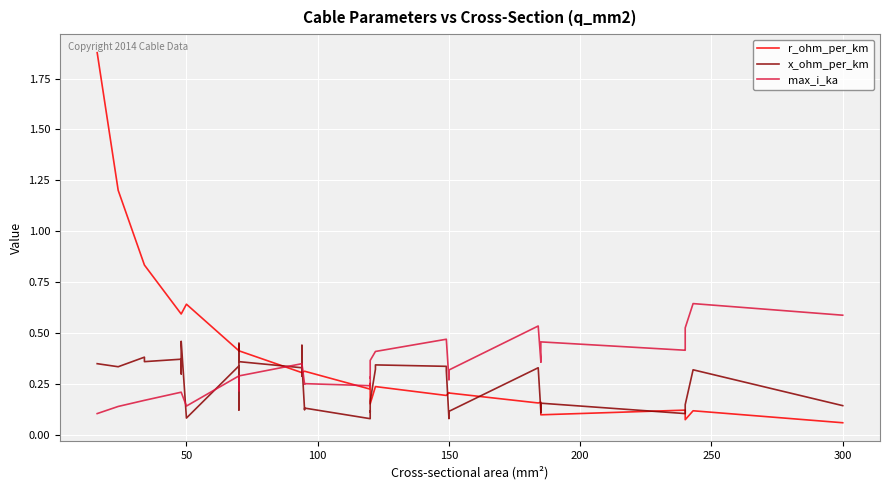

What is the difference between the second highest and minimum values in the r_ohm_per_km series?

1.1